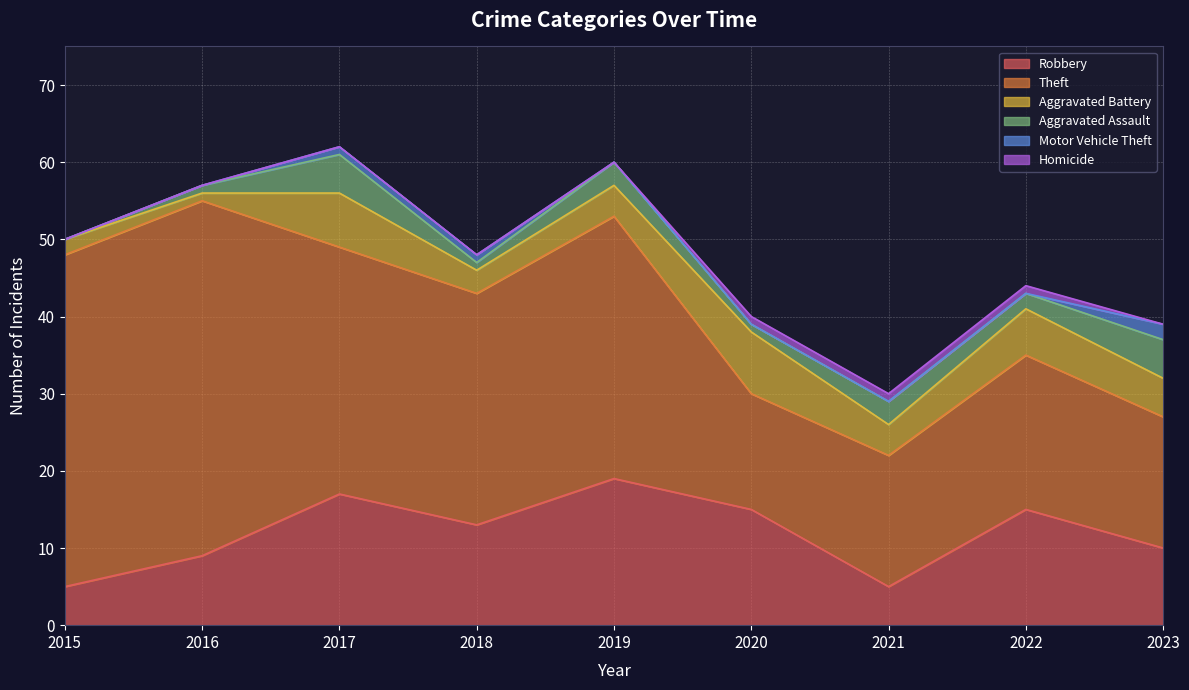

How many lines are shown in the chart?

6